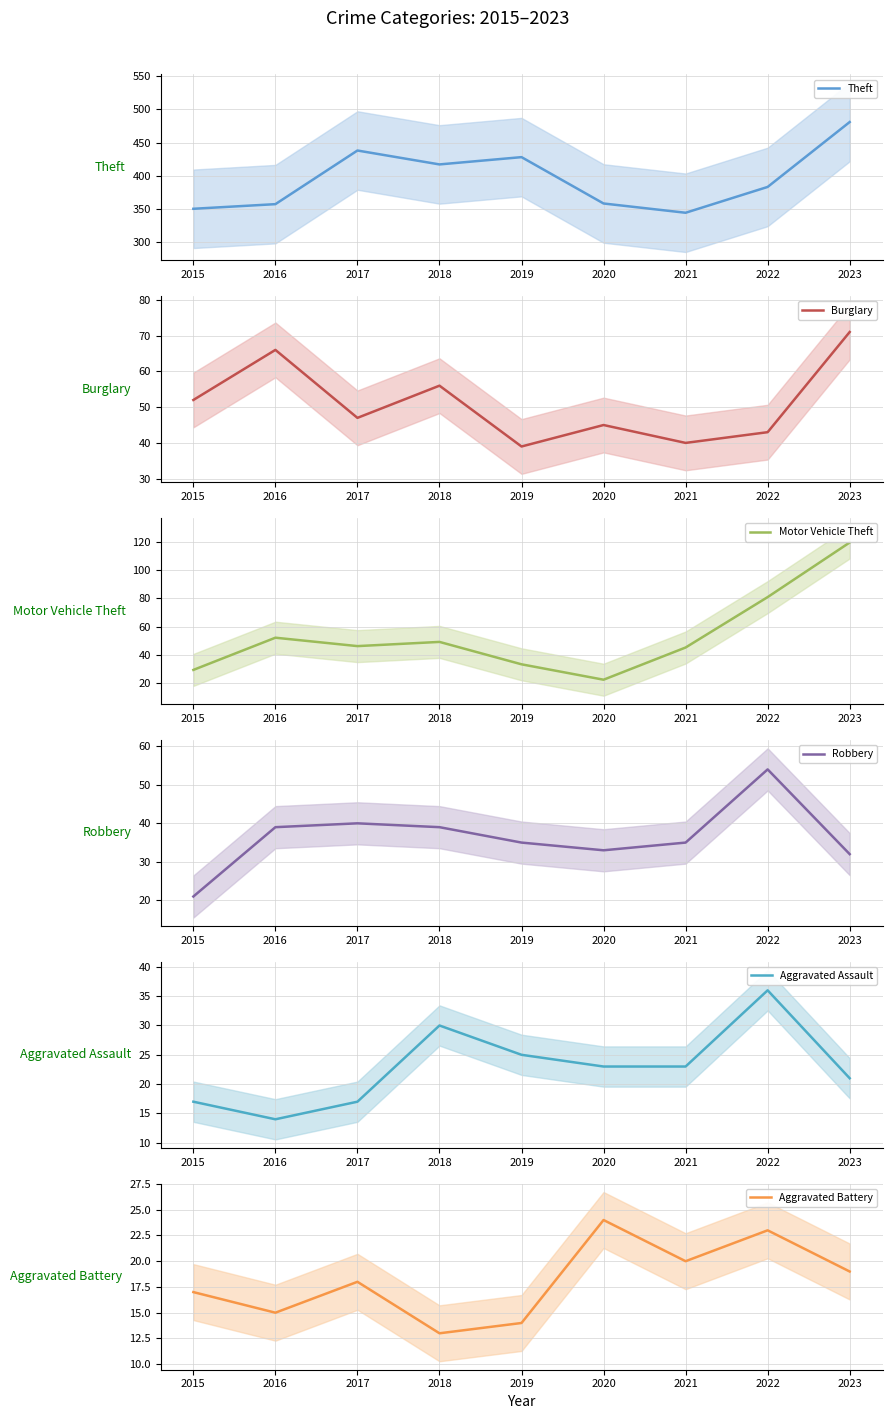

Which series has the widest spread of values?

Theft